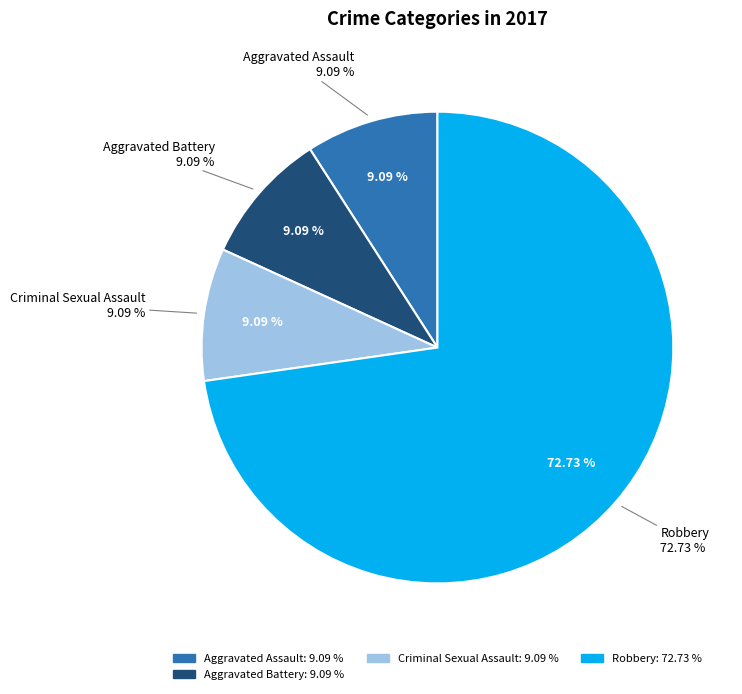

Between Criminal Sexual Assault and Aggravated Battery, which is larger?

Criminal Sexual Assault